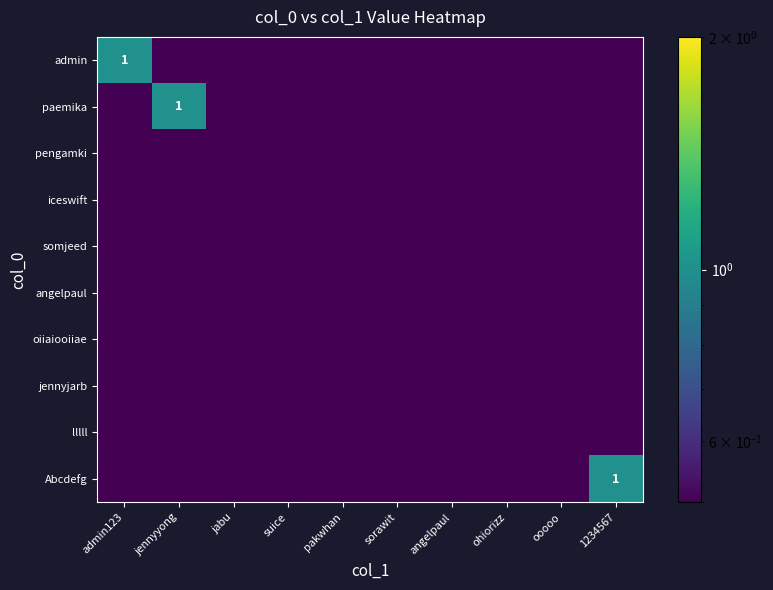

Is it true that lllll equals 0.0 at 1234567?

True